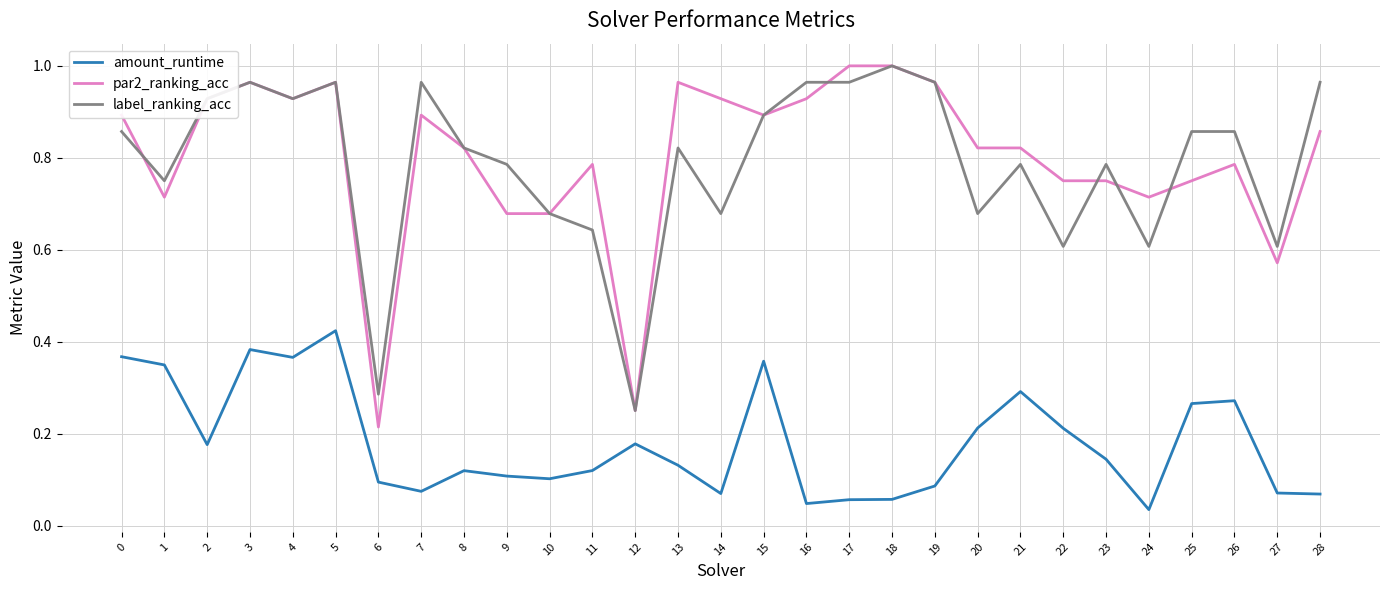

Where is par2_ranking_acc nearest to the value 0?

6